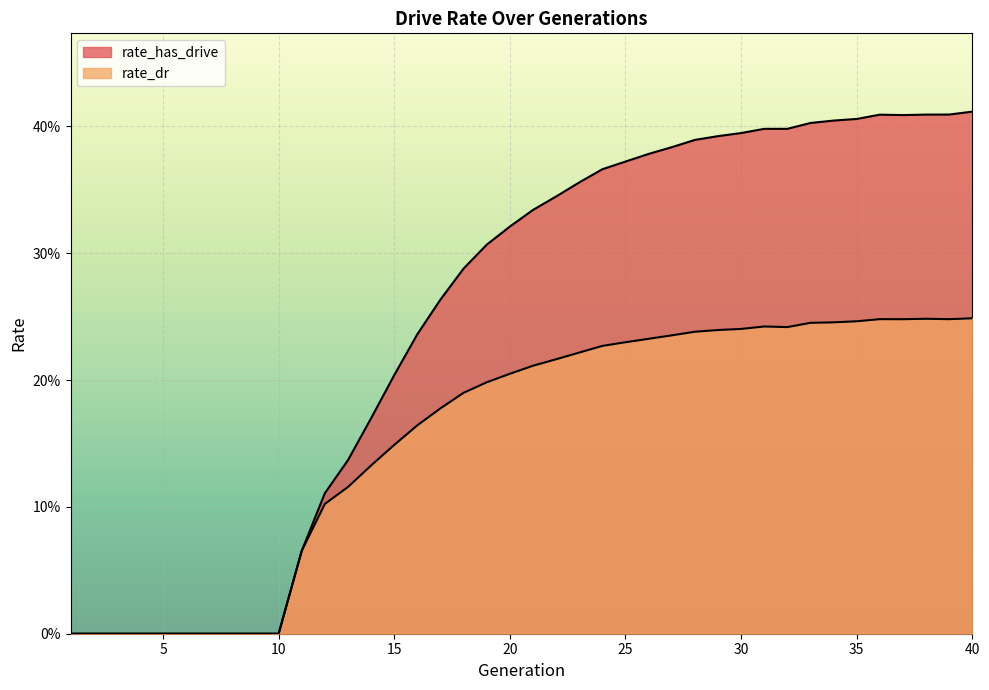

At which label is rate_dr closest to 0?

1